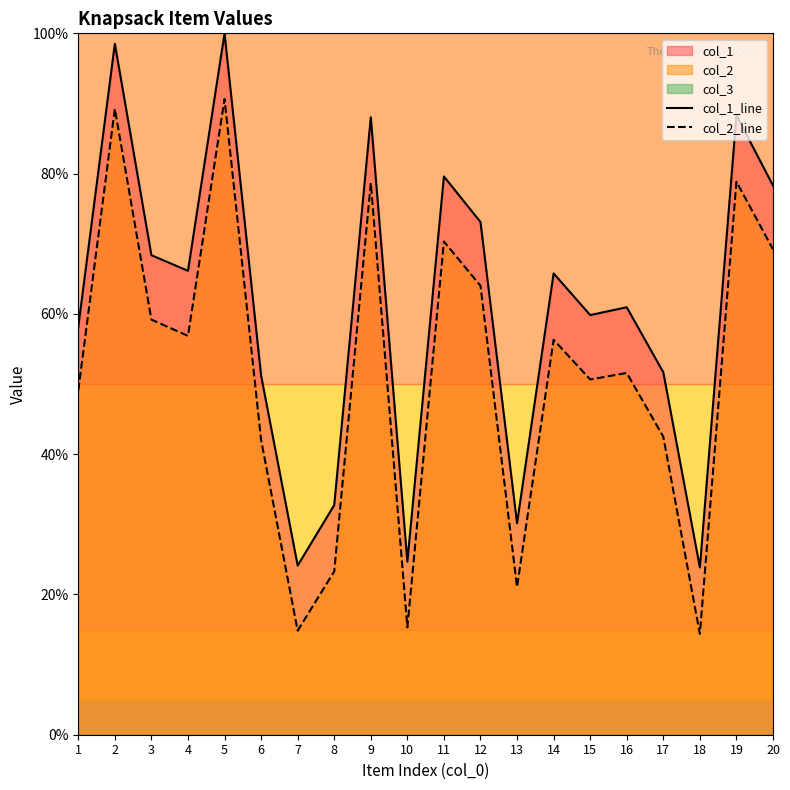

What is the difference between the maximum and minimum values in the col_1_line series?

76.2